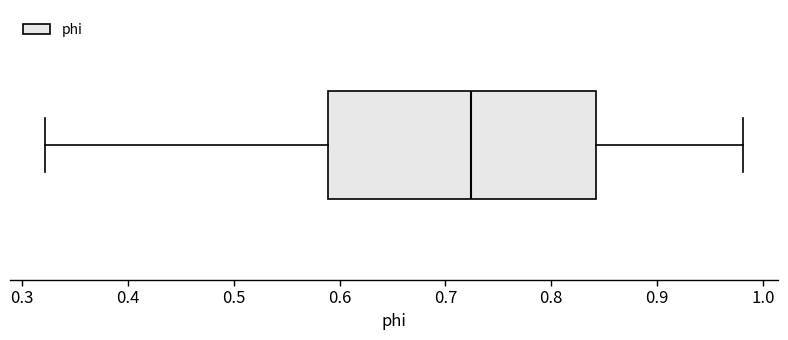

Transcribe this box plot: give where the median line is, the range the box spans, and where the two whiskers end, as read against the x-axis. The values are not printed on the chart, so give them approximately, as read against the axis.

median 0.72, box 0.59 to 0.84, whiskers 0.32 to 0.98